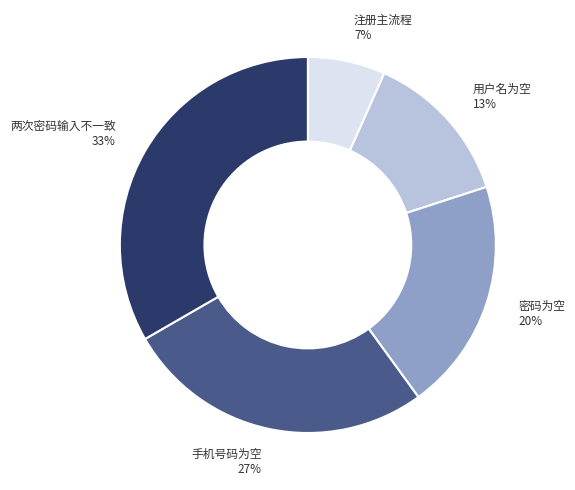

Is the sum of 两次密码输入不一致 and 用户名为空 greater than half?

No